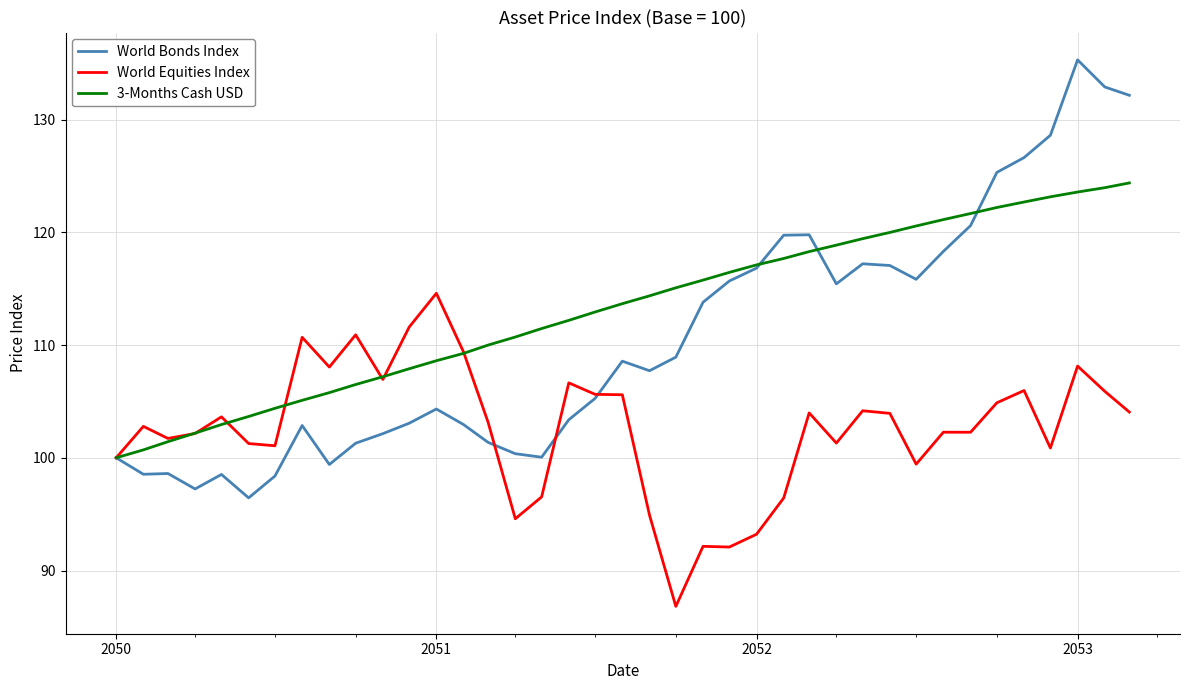

After their last crossing, which series has the higher values: 3-Months Cash USD or World Equities Index?

3-Months Cash USD